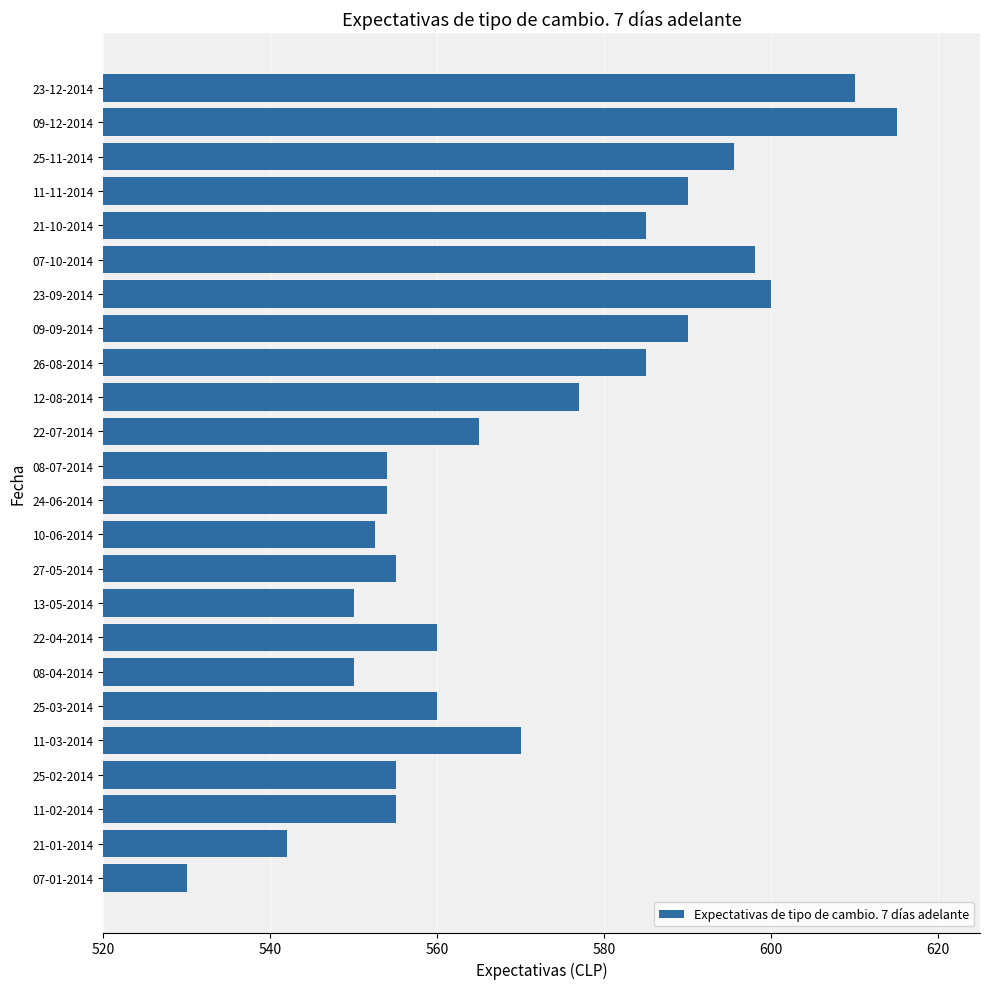

How many data points are less than 565?

12